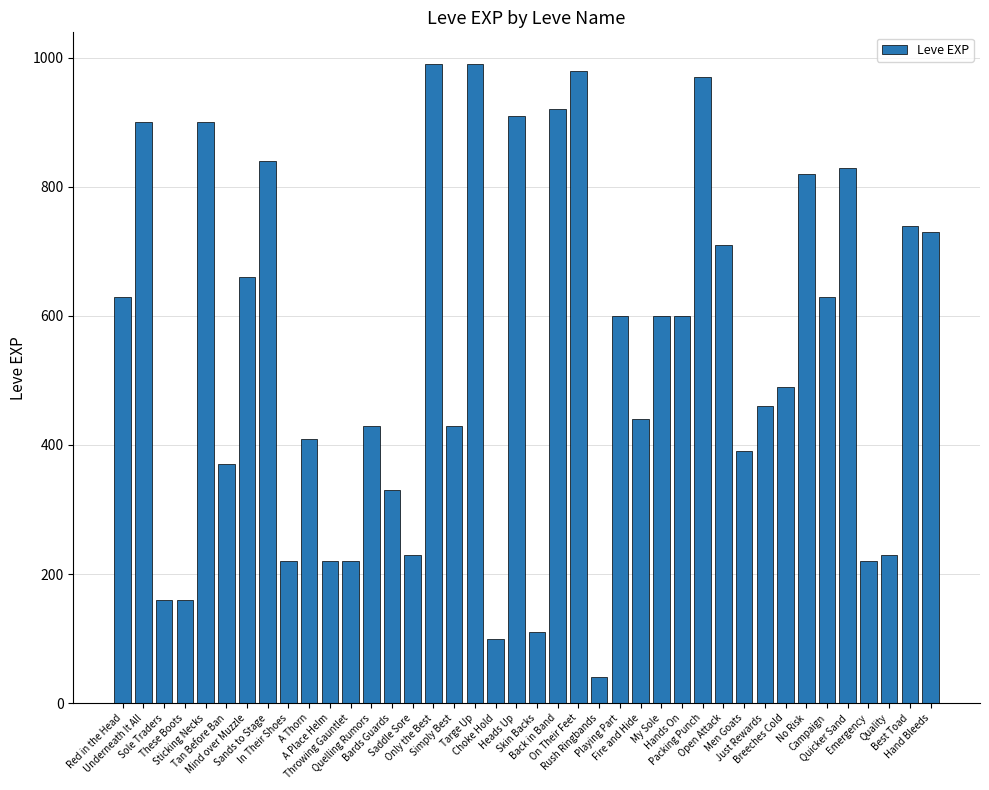

Does the chart contain any negative values?

No